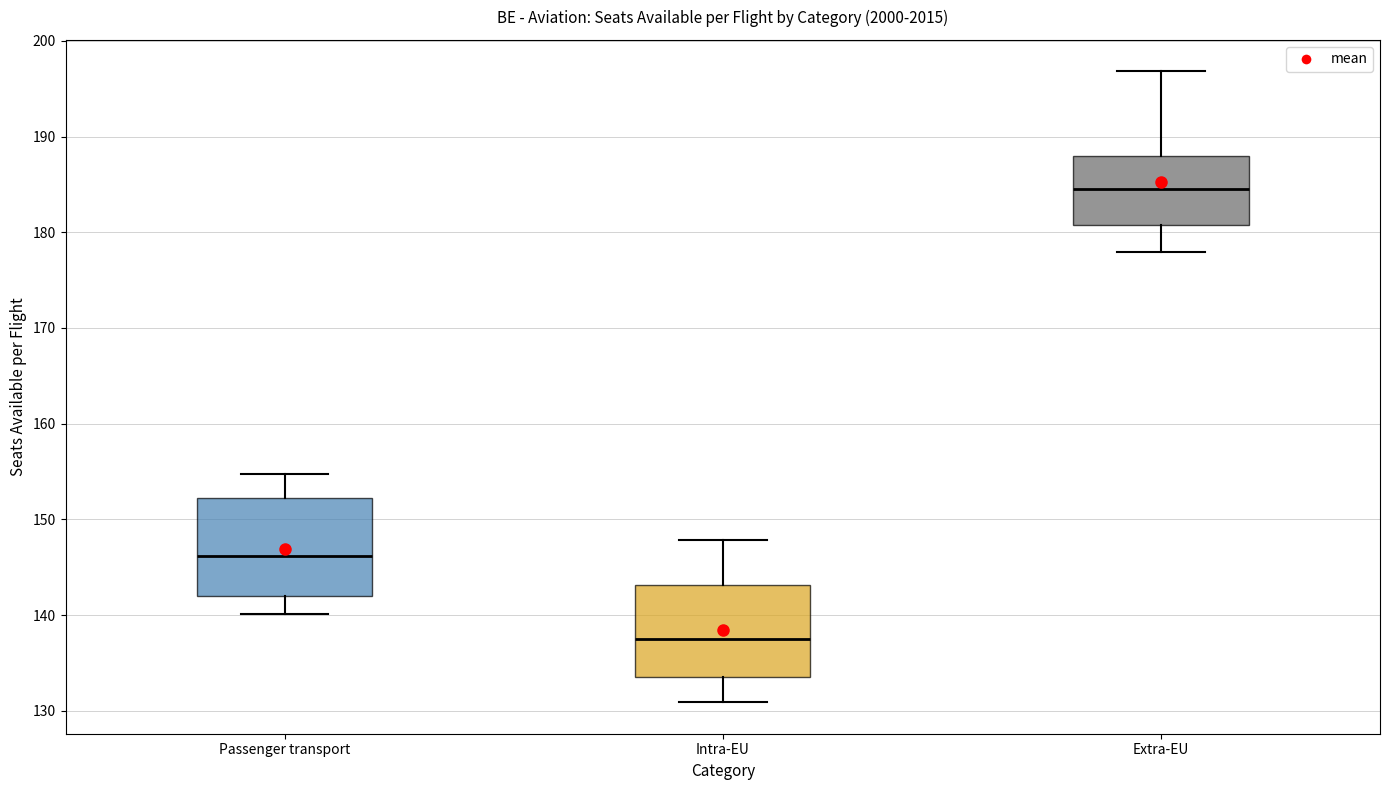

Where does the upper whisker of the box for Extra-EU end on the y-axis? The values are not printed on the chart, so give them approximately, as read against the axis.

197